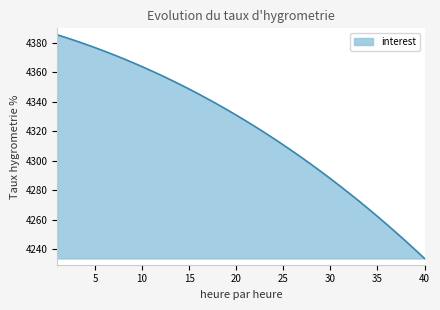

What is the maximum value shown in the chart?

4385.2